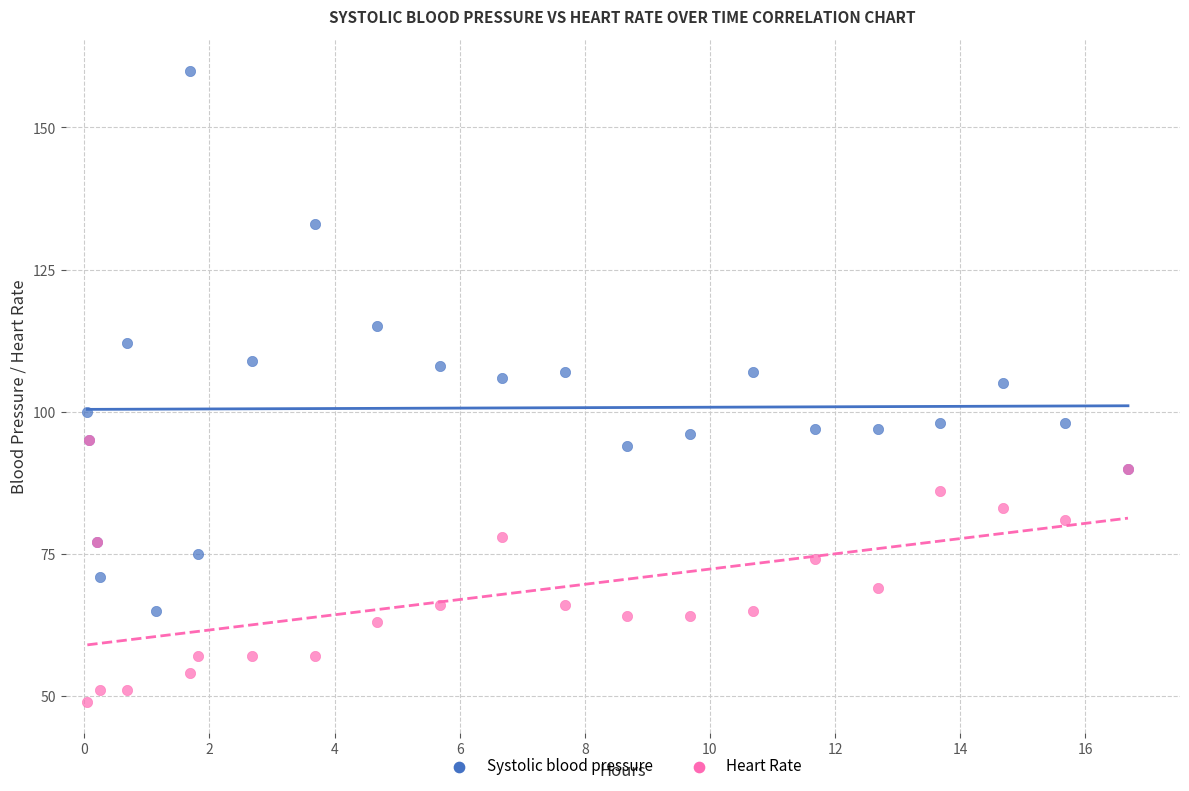

Which series contains the lowest Y value?

Heart Rate